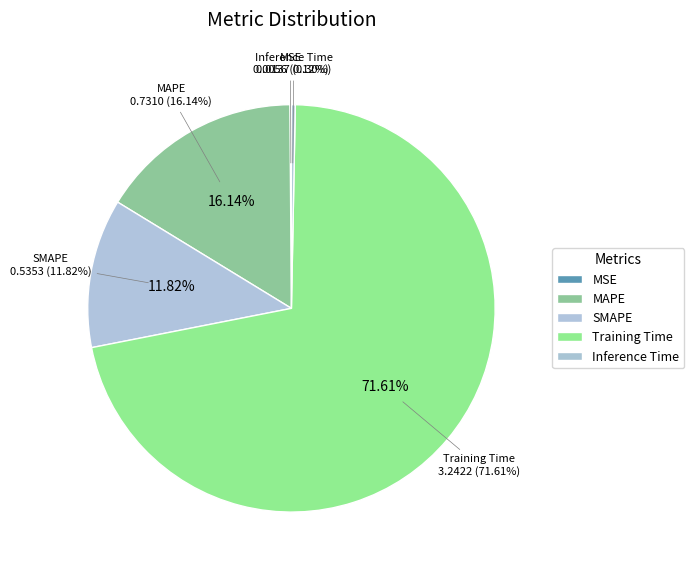

To the nearest percent, what portion does MAPE represent?

16%